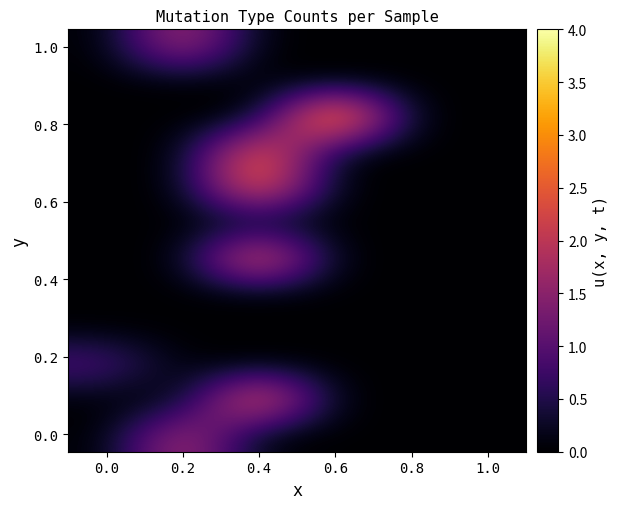

Between 0.4 and 0.8, which is larger?

0.4